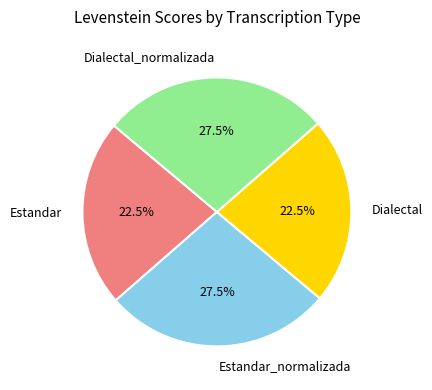

Which has a higher value, Estandar or Dialectal_normalizada?

Dialectal_normalizada